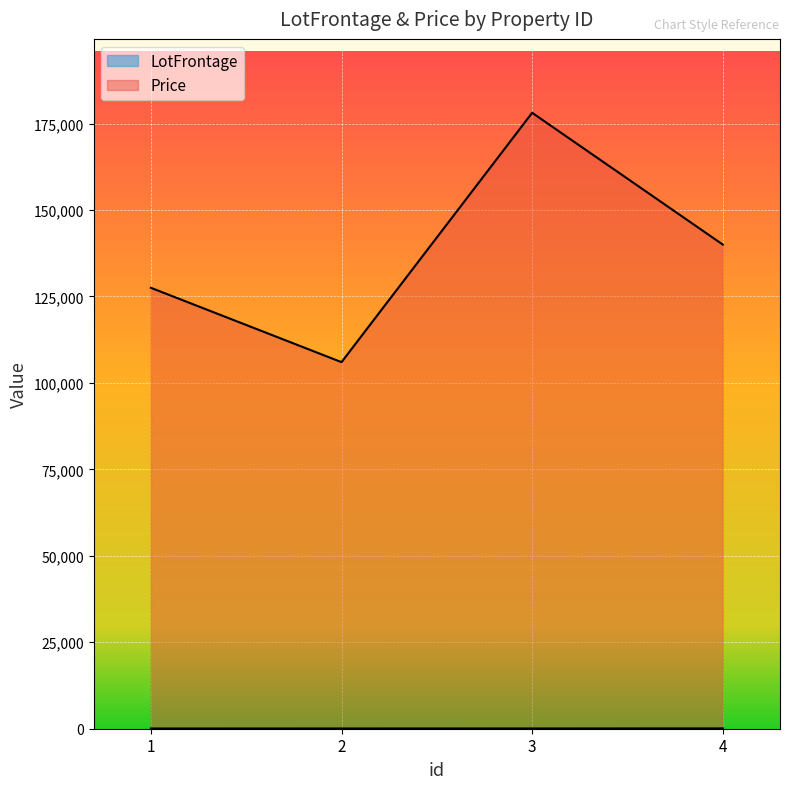

Where is the first local maximum for Price?

3